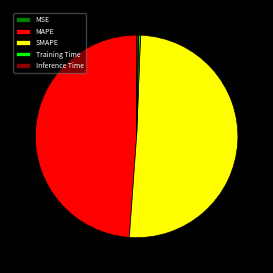

Is the sum of Training Time and MAPE greater than half?

No